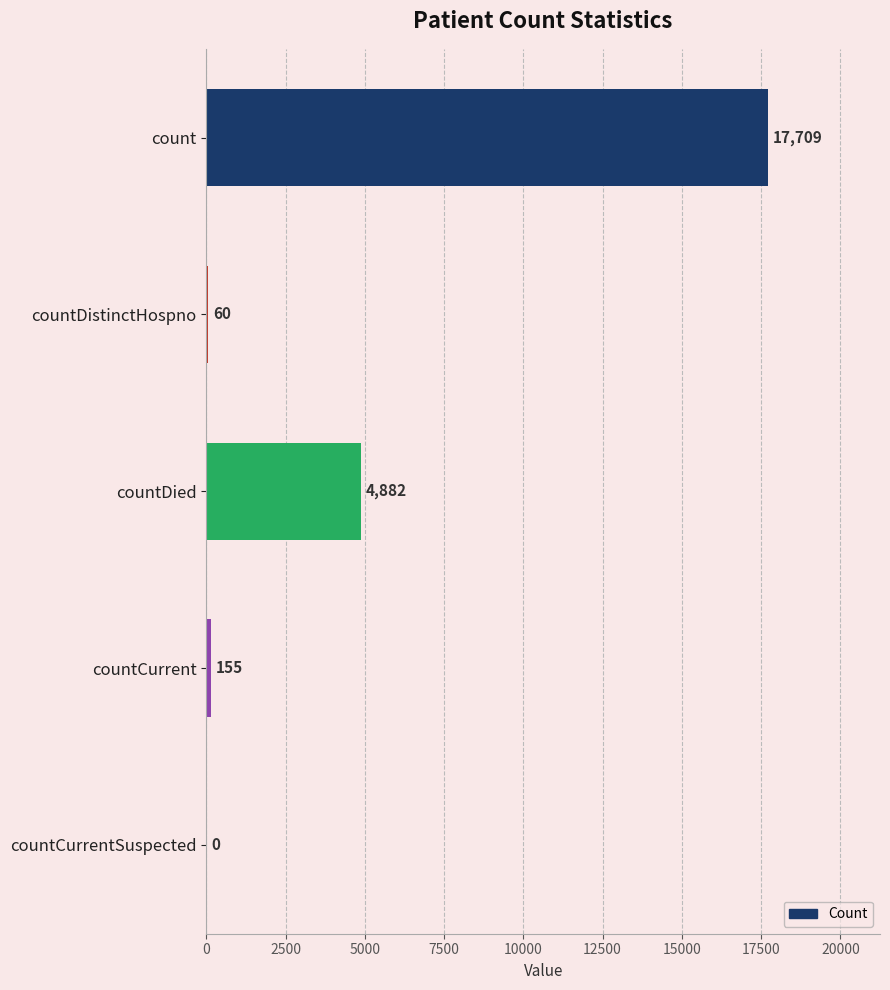

Reading top to bottom, what are all the values shown in this chart?

count=17709	countDistinctHospno=60	countDied=4882	countCurrent=155	countCurrentSuspected=0